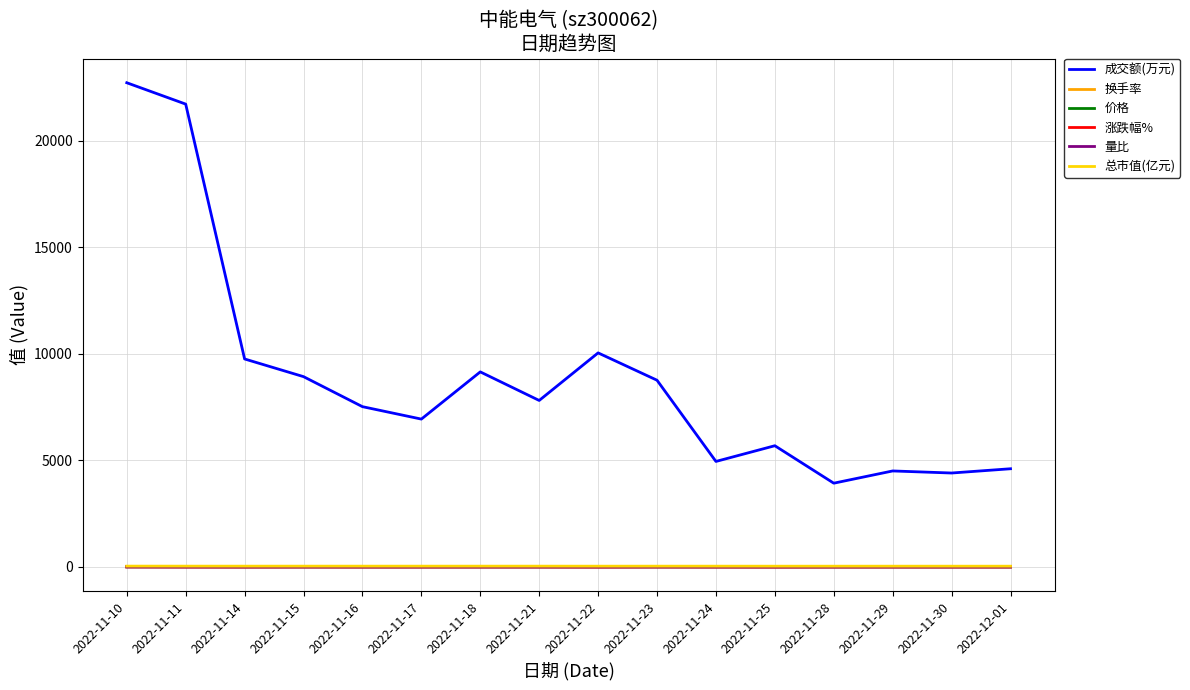

What is the total value across all series at 2022-11-21?

7856.2